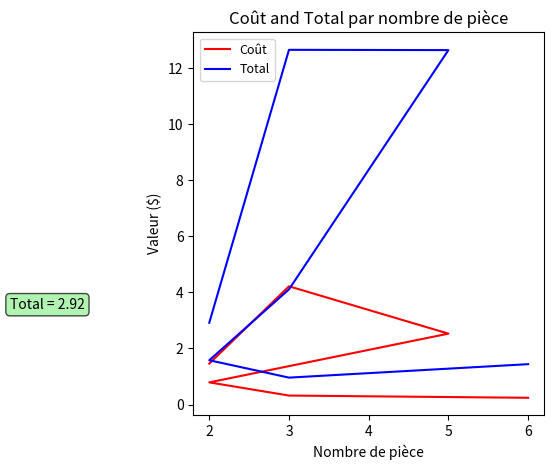

True or false: Total and Coût cross at least once.

False